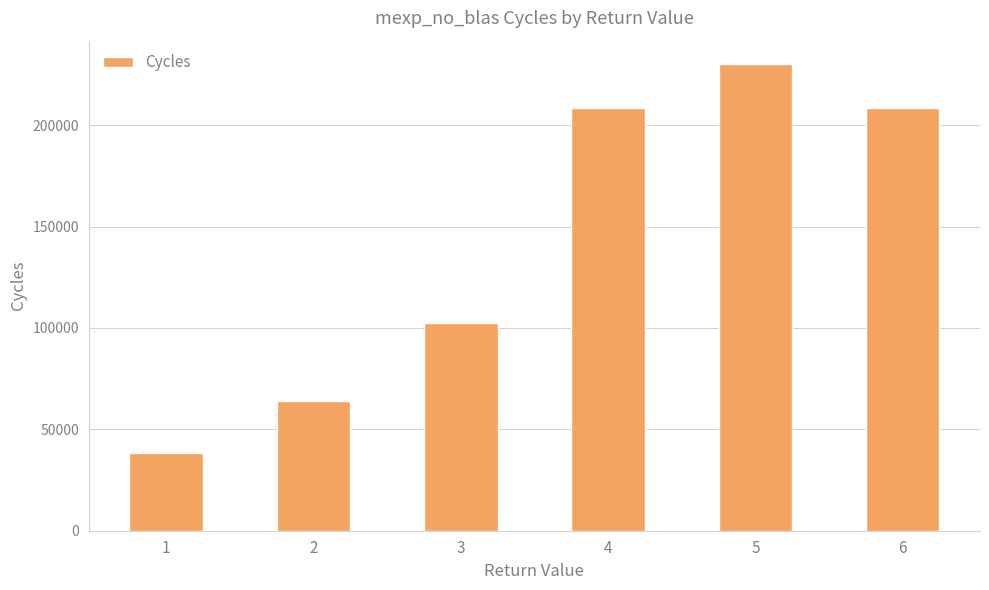

What value does the data have at 4?

208596.0